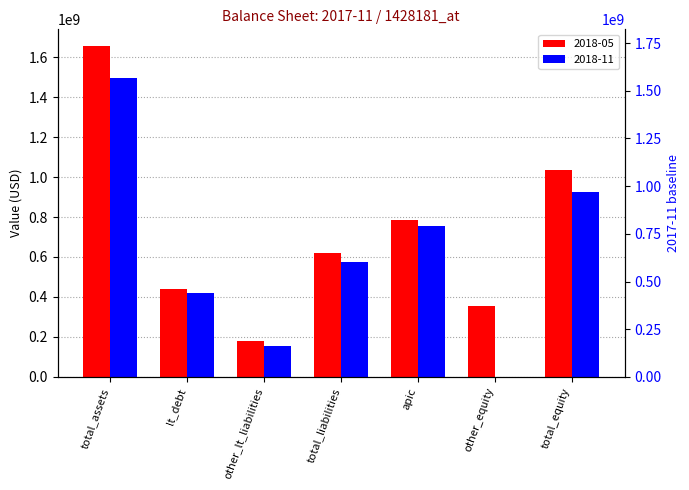

What is the value of the 2018-05 bar at the 2nd from the left?

441263000